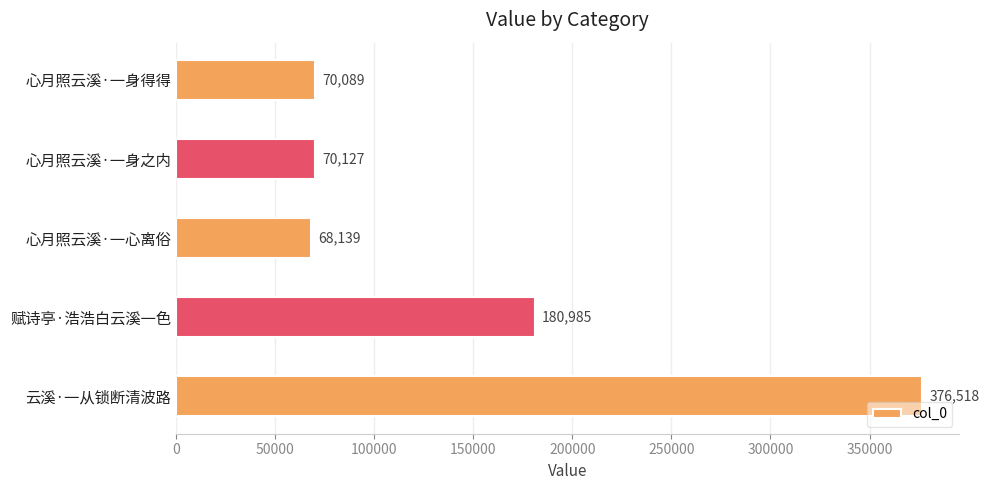

Which has a higher value, 心月照云溪·一身之内 or 心月照云溪·一心离俗?

心月照云溪·一身之内